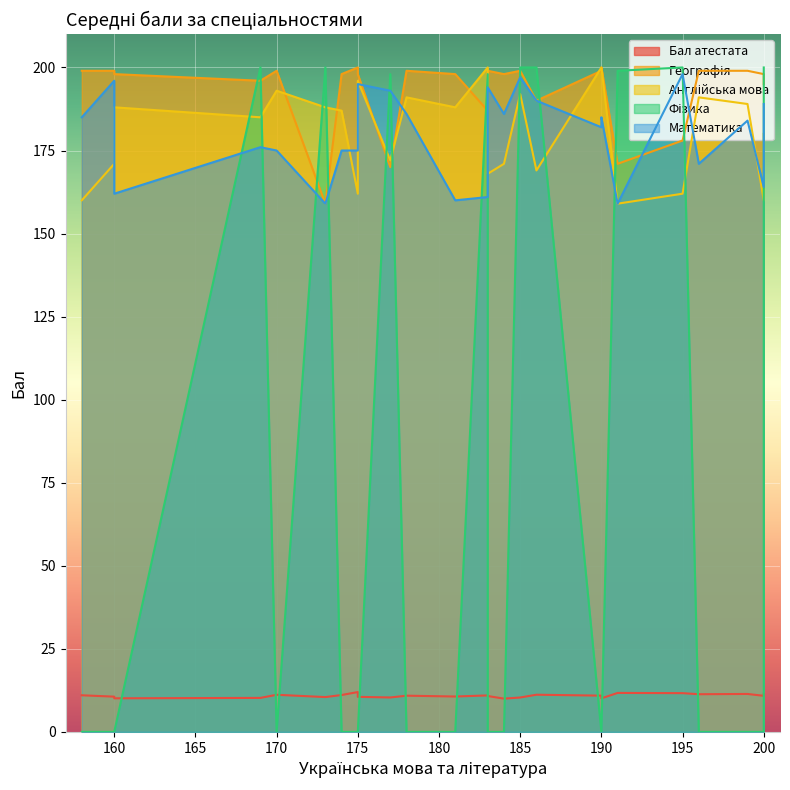

True or false: Математика has more than 2 points higher than both neighbors.

True